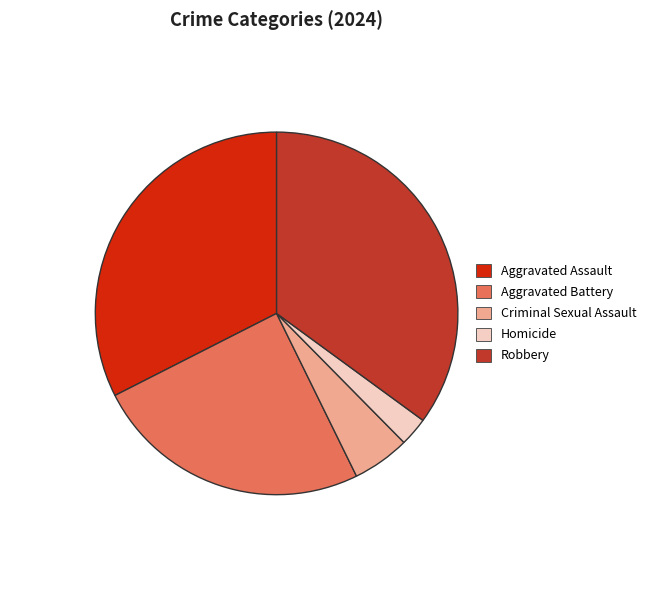

Is Aggravated Battery the majority of the pie?

No